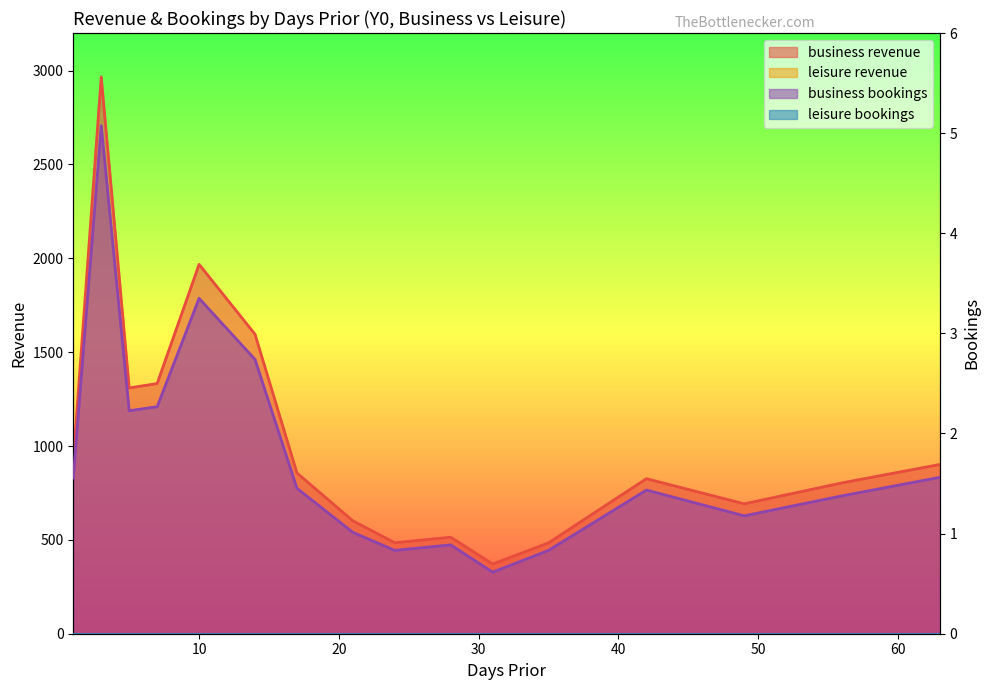

True or false: business_revenue has a value of 921.1 at 1.

True